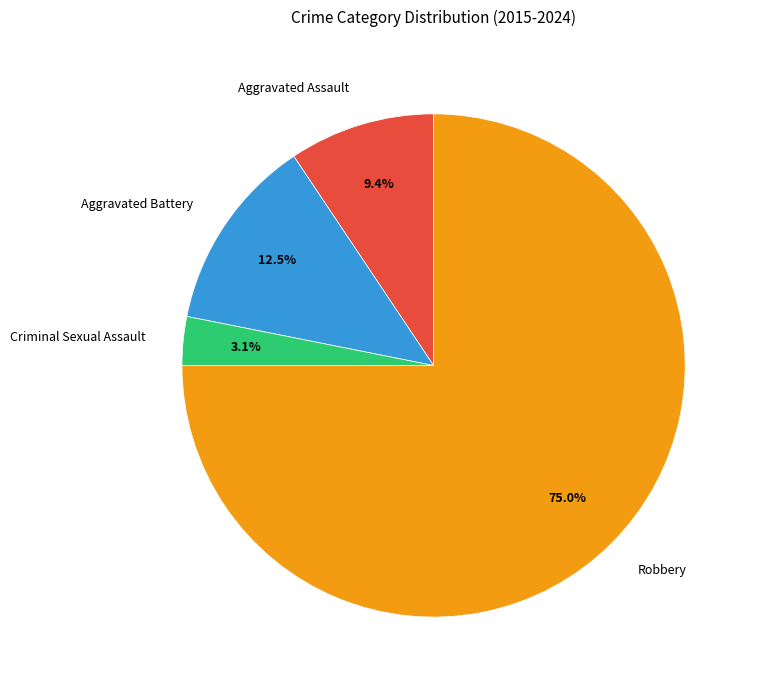

Which category has the smallest portion of the pie?

Criminal Sexual Assault